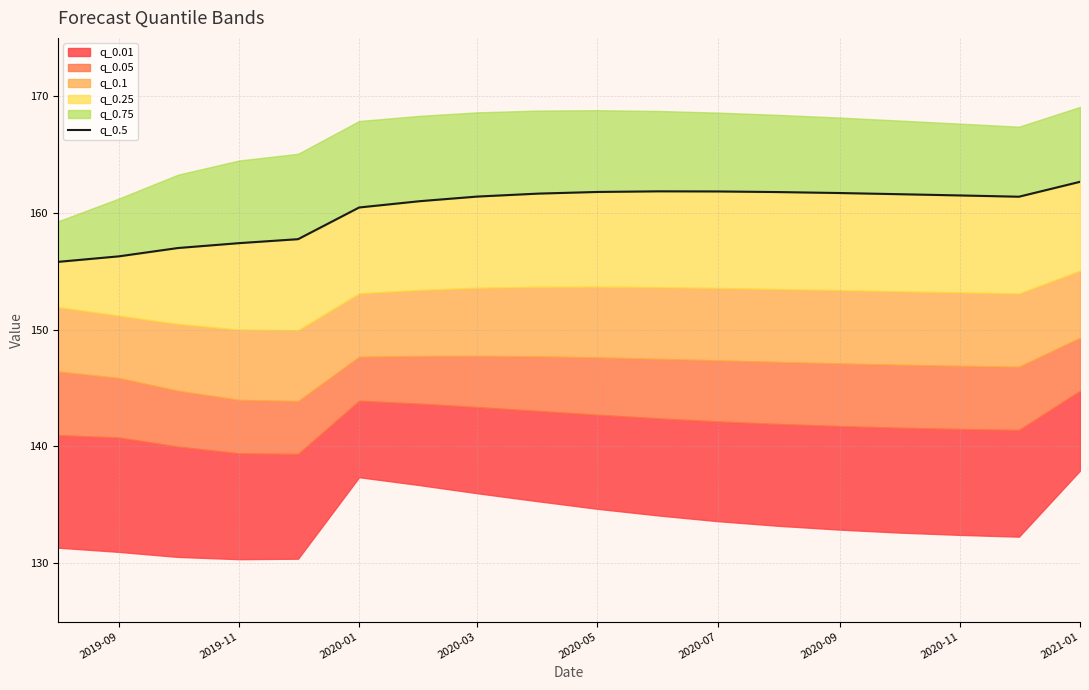

The value at 2020-09 is 98.4. True or false?

False